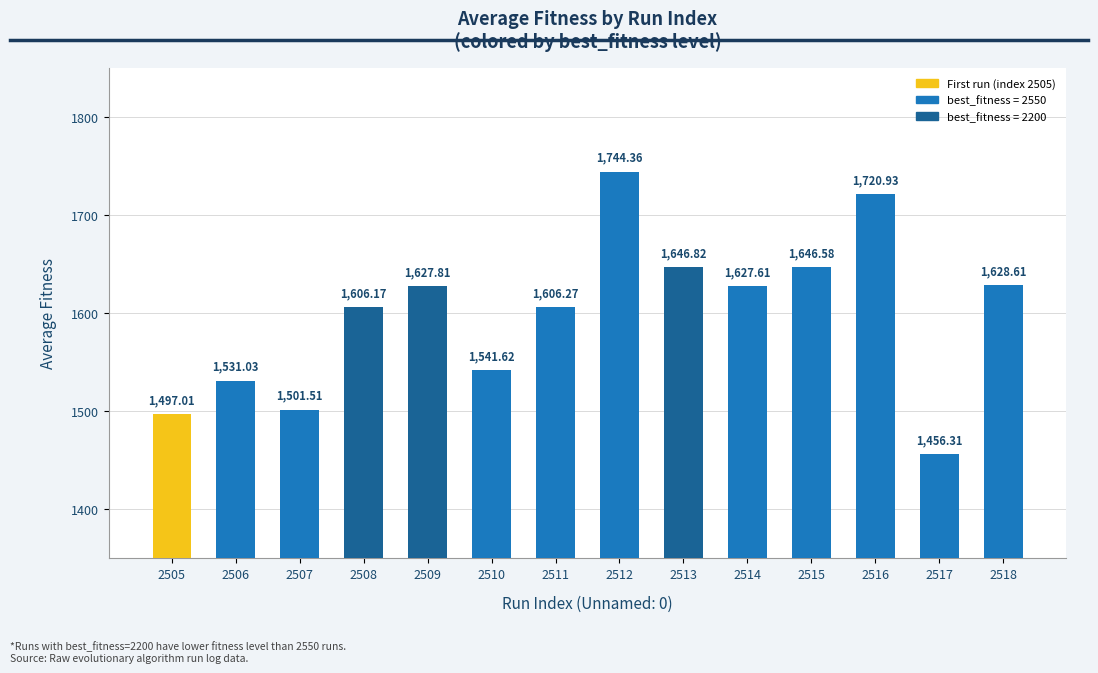

How many data points are less than 1627?

7